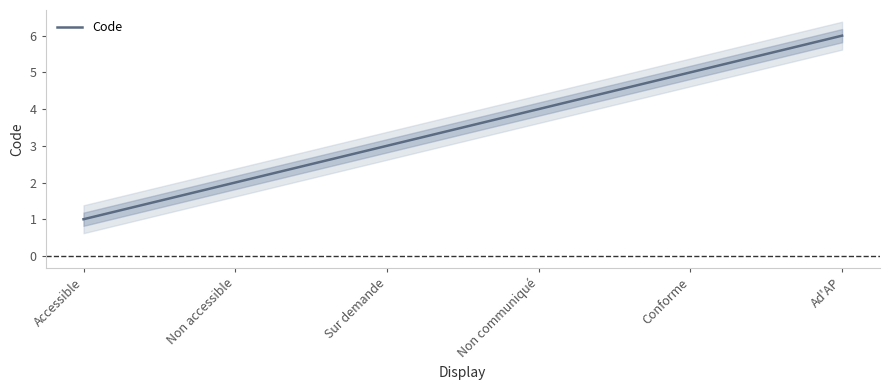

List the labels in order of value, smallest first.

Accessible, Non accessible, Sur demande, Non communiqué, Conforme, Ad'AP